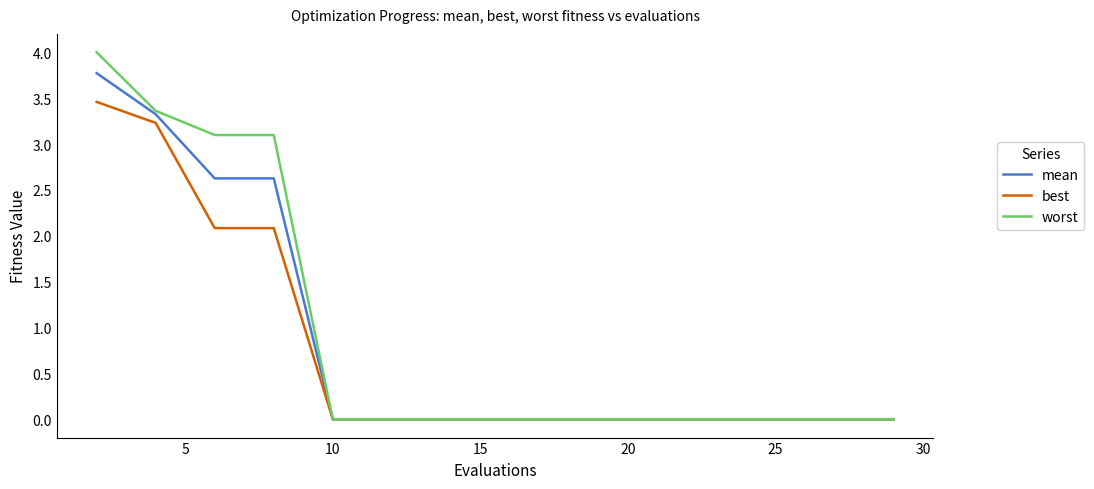

What are all the series names shown in the legend?

mean, best, worst